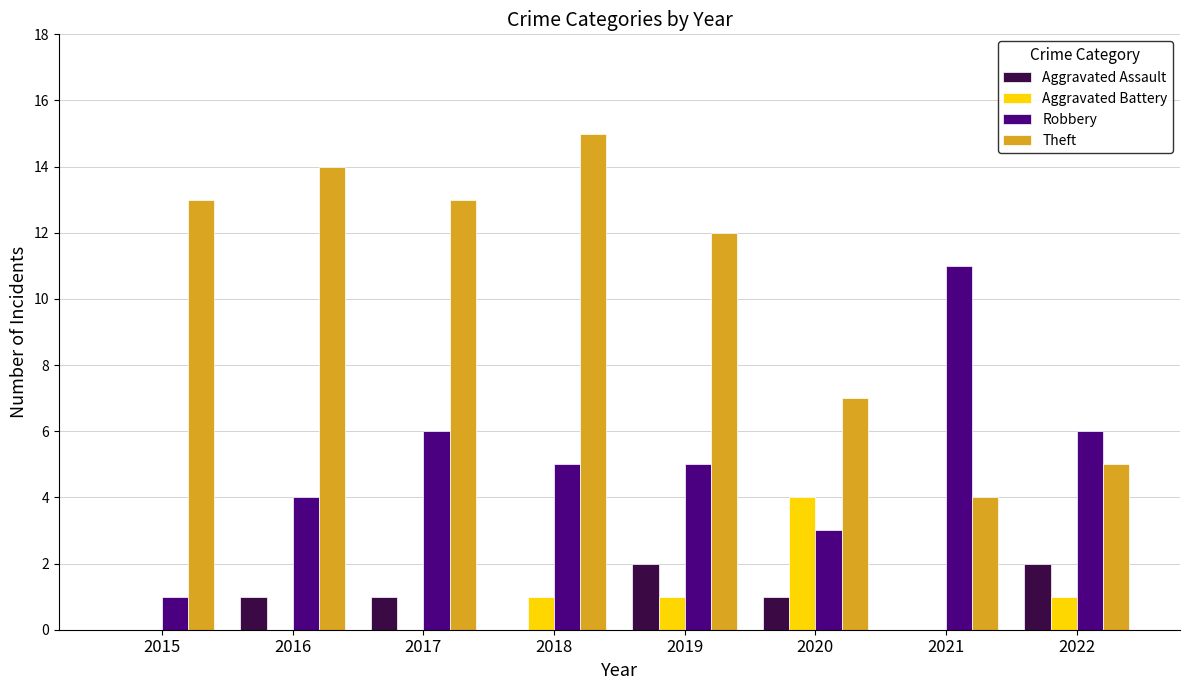

Which series changed the most between 2017 and 2021?

Theft